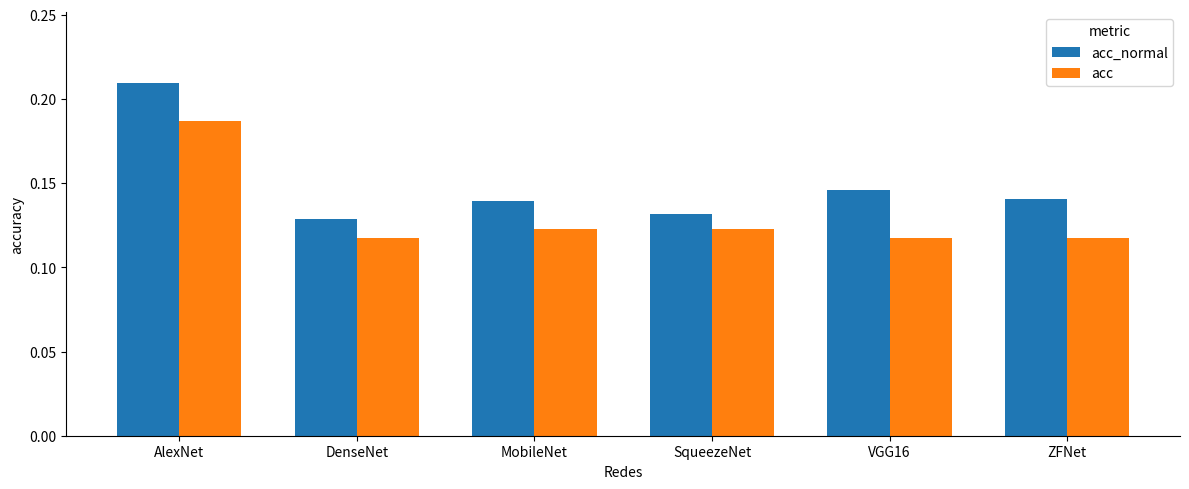

Which series changed the most between AlexNet and ZFNet?

acc